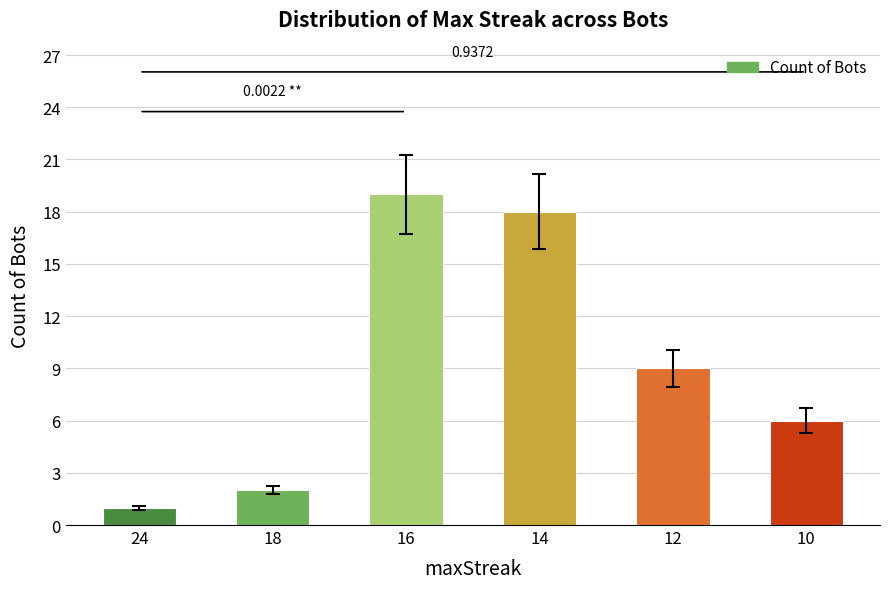

True or false: the data shows 11 at 16.

False